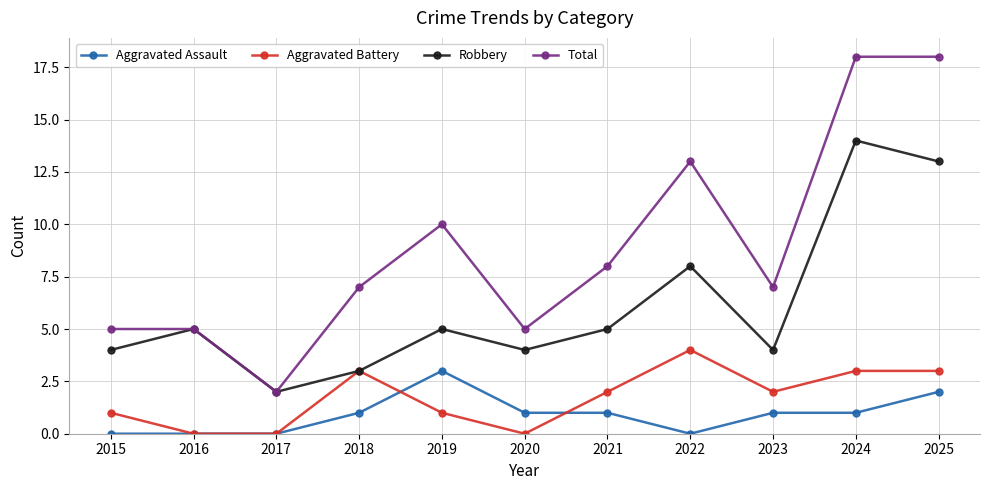

At which label does Aggravated Battery first exceed 2?

2018